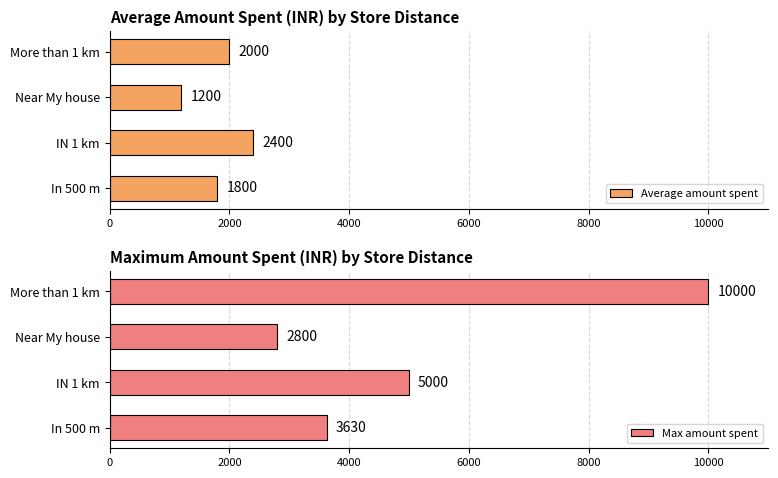

How many bars are there in total?

8